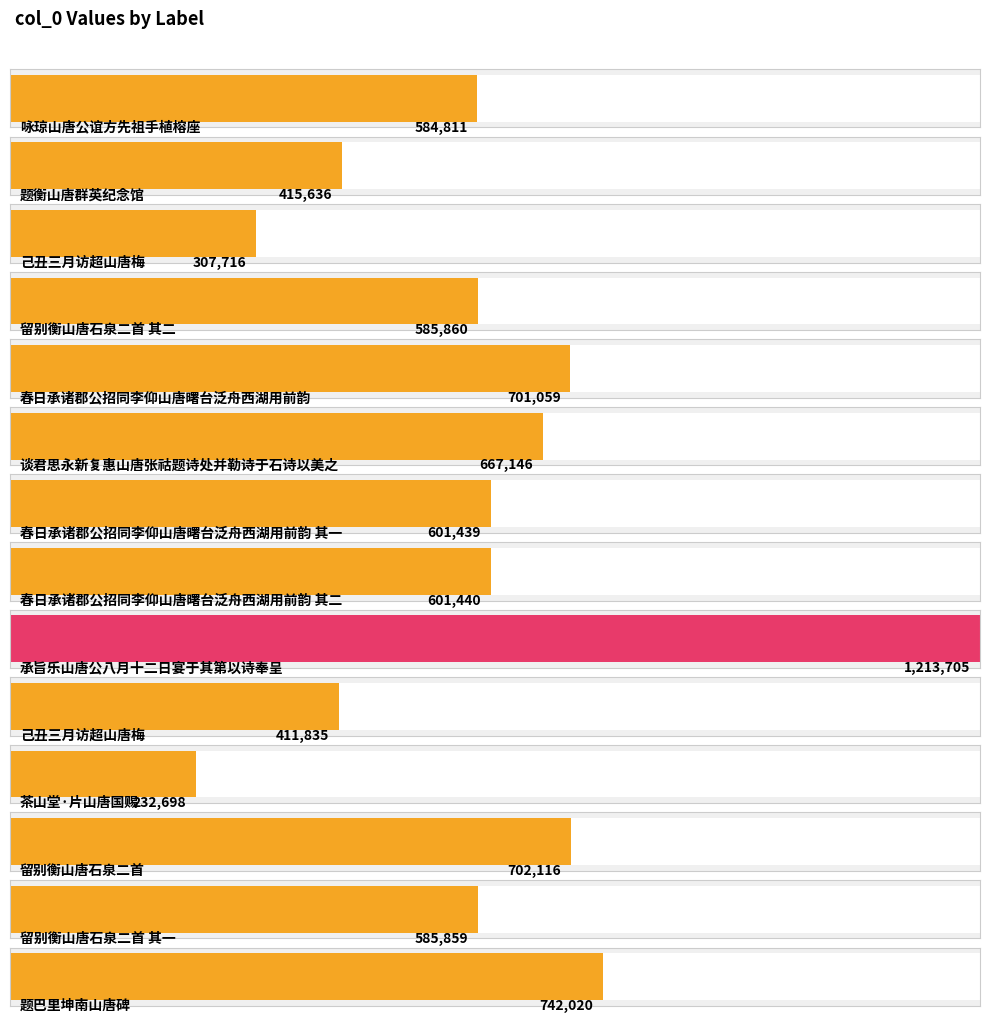

Rank the categories by value from highest to lowest.

承旨乐山唐公八月十二日宴于其第以诗奉呈, 题巴里坤南山唐碑, 留别衡山唐石泉二首, 春日承诸郡公招同李仰山唐曙台泛舟西湖用前韵, 谈君思永新复惠山唐张祜题诗处并勒诗于石诗以美之, 春日承诸郡公招同李仰山唐曙台泛舟西湖用前韵 其二, 春日承诸郡公招同李仰山唐曙台泛舟西湖用前韵 其一, 留别衡山唐石泉二首 其二, 留别衡山唐石泉二首 其一, 咏琼山唐公谊方先祖手植榕座, 题衡山唐群英纪念馆, 己丑三月访超山唐梅, 己丑三月访超山唐梅, 茶山堂·片山唐国赐